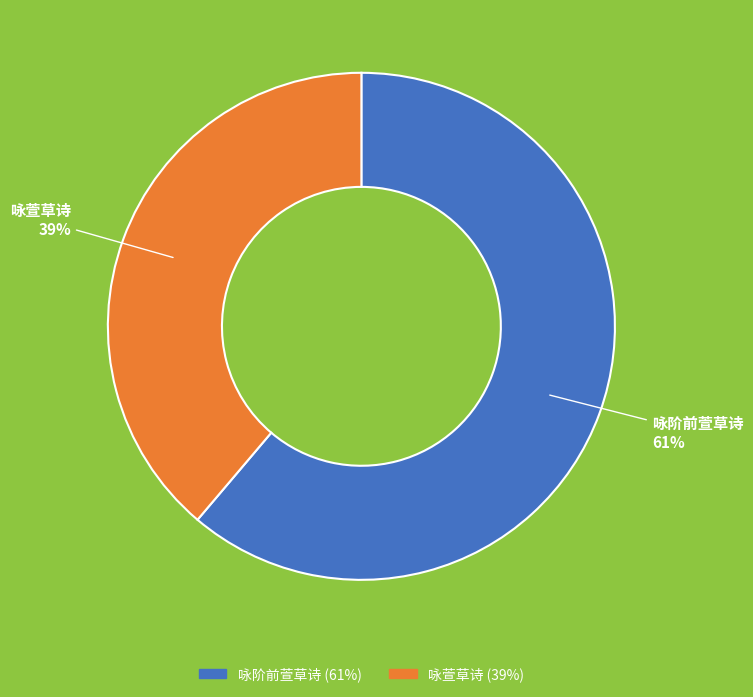

Count the number of slices in the pie.

2